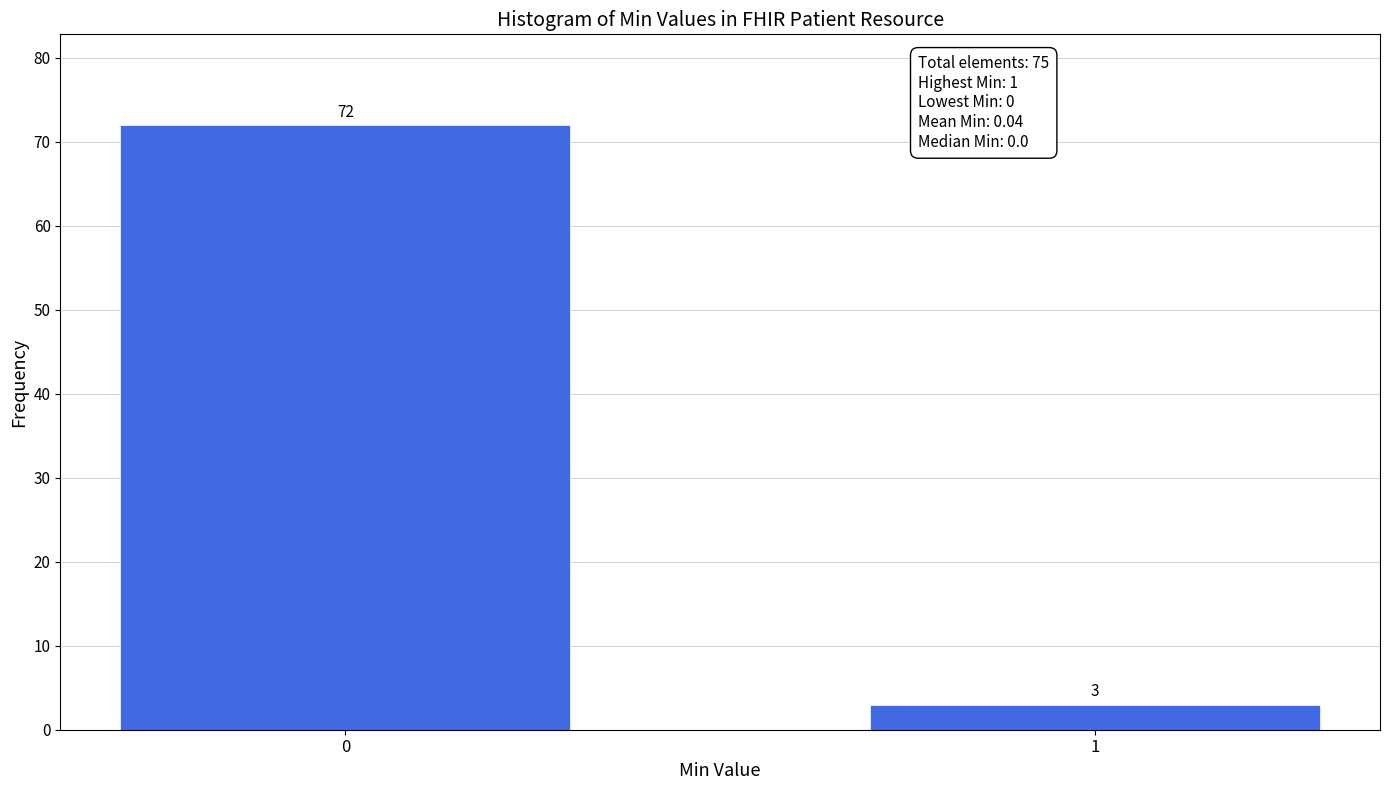

Reading left to right, extract all data points from this chart.

72	3